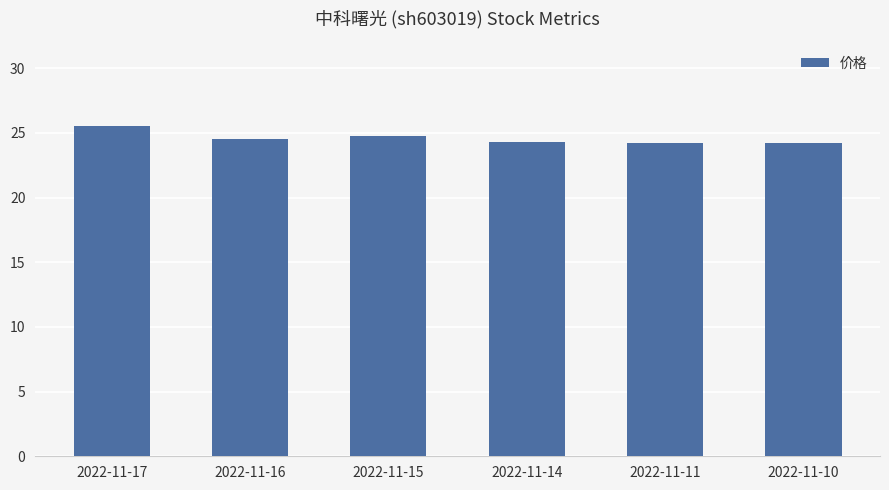

What is the value of the 2nd bar from the left?

24.5